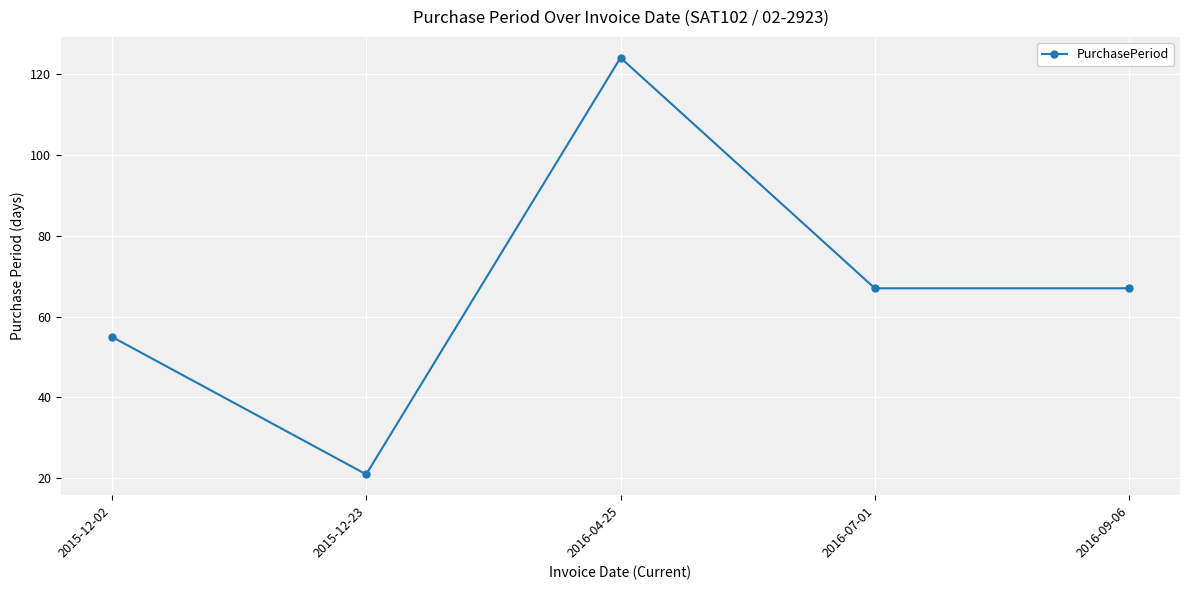

What is the average value?

67